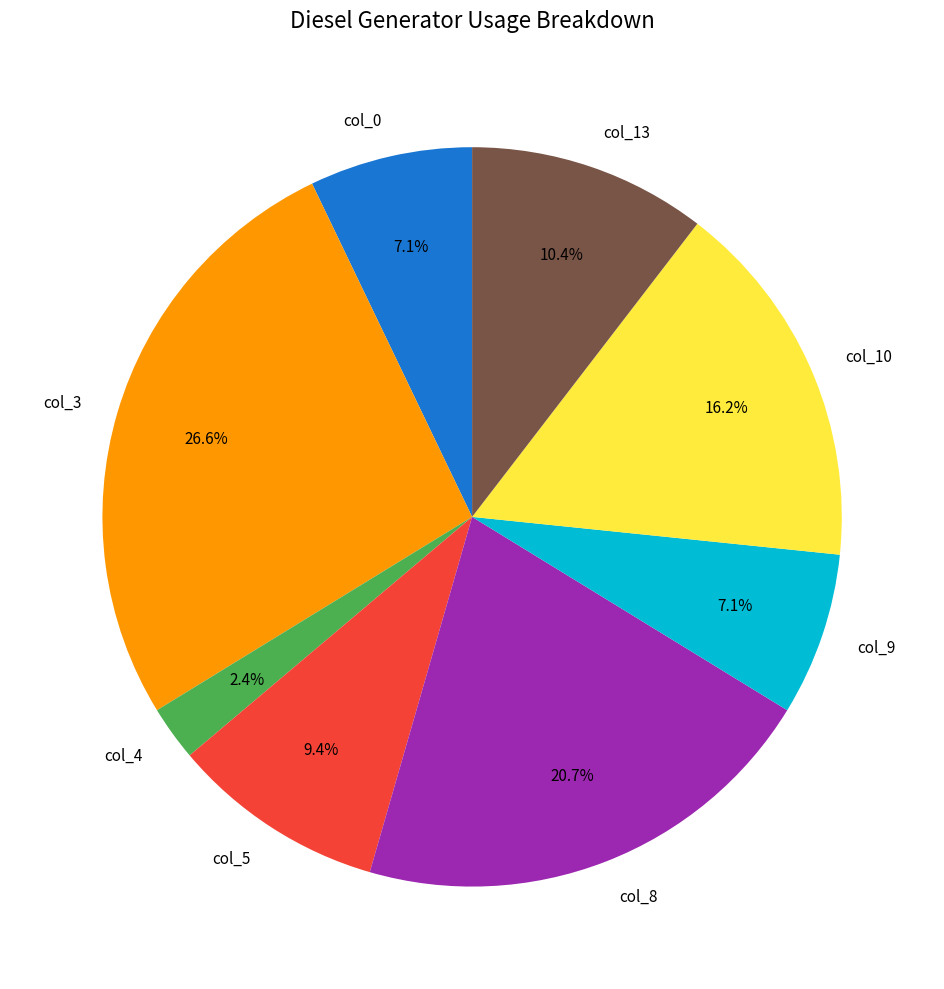

To the nearest percent, what is the difference between the largest and smallest slice percentages?

24%